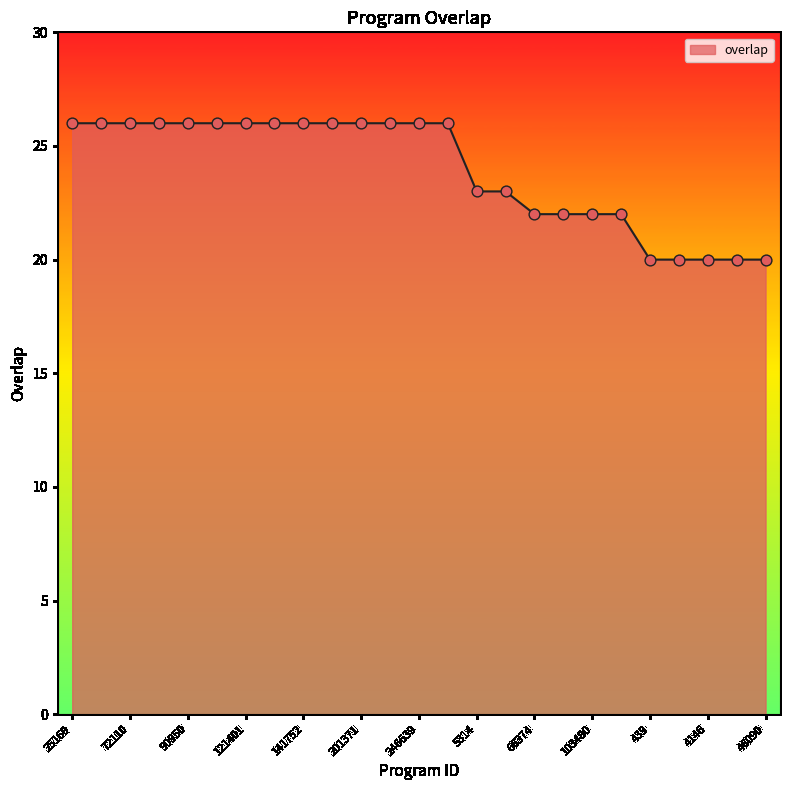

What is the difference between the maximum and minimum values?

6